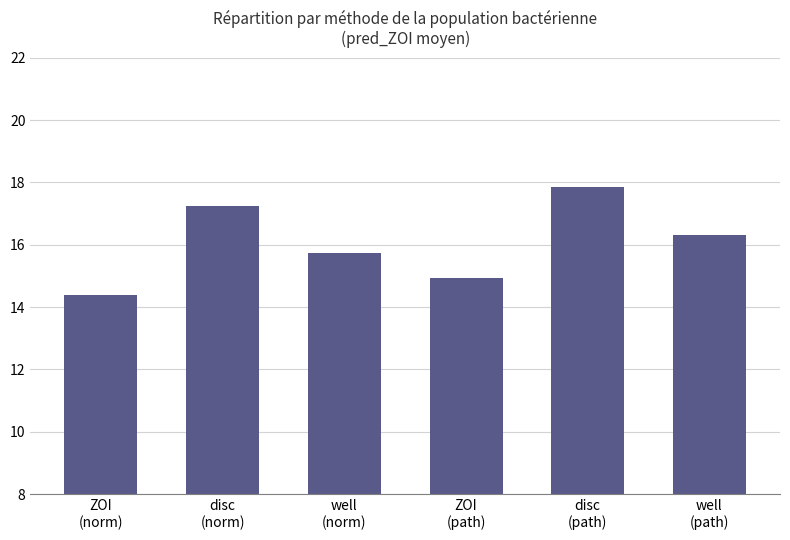

Reading left to right, what are all the values shown in this chart?

ZOI
(norm)=14.4	disc
(norm)=17.2	well
(norm)=15.7	ZOI
(path)=14.9	disc
(path)=17.9	well
(path)=16.3